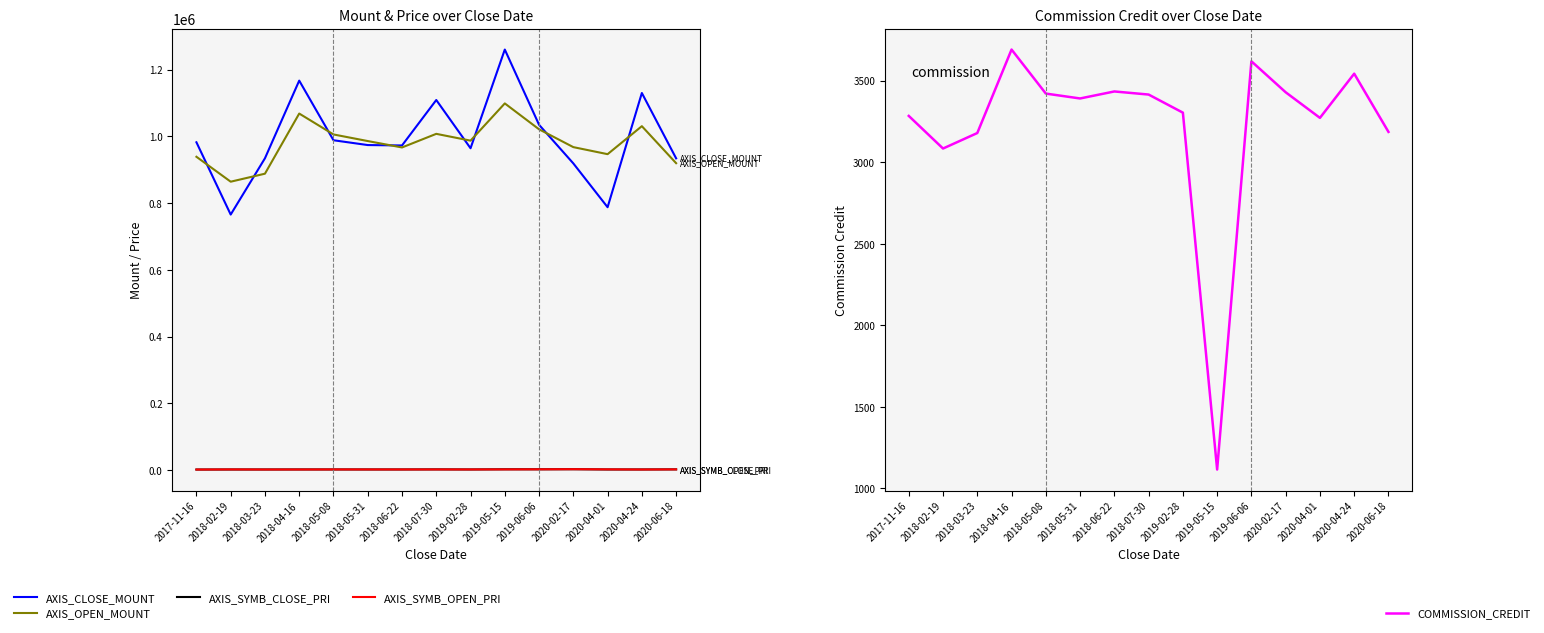

At which label does COMMISSION_CREDIT first exceed 3391?

2018-04-16